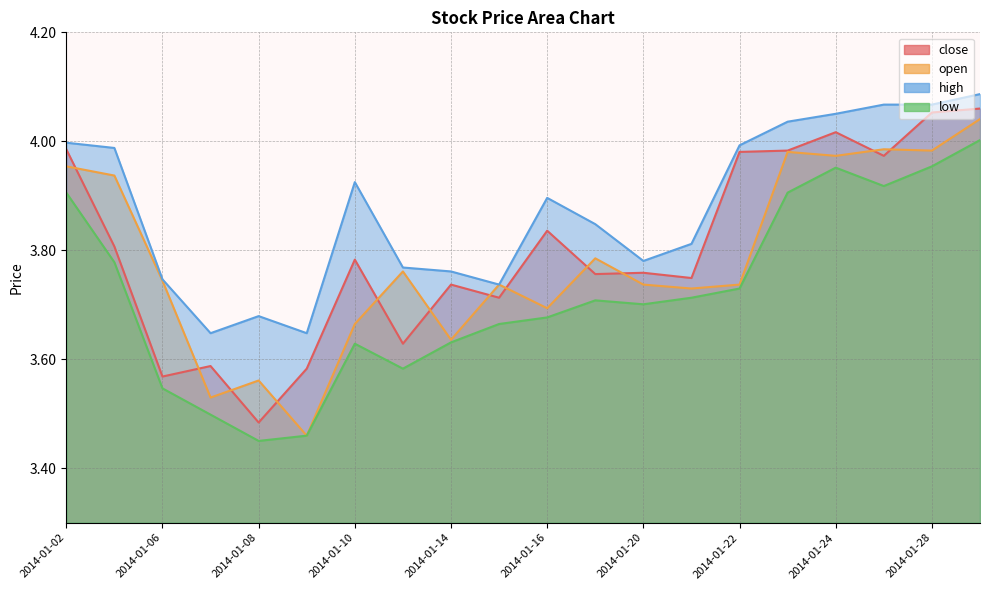

At how many categories does at least one series exceed 3?

20